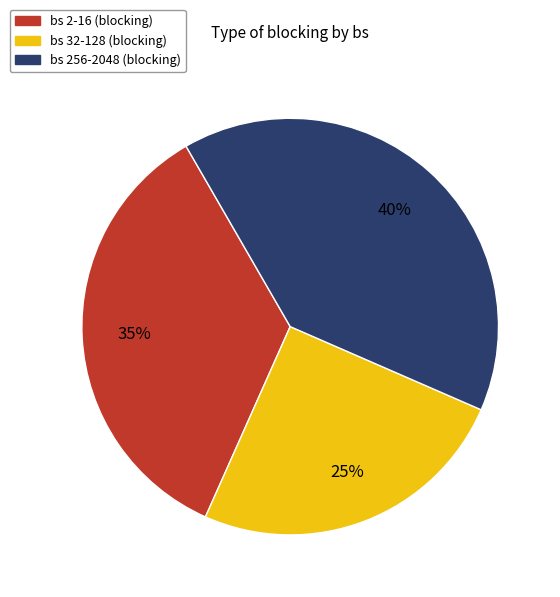

To the nearest percent, what is the difference between the largest and smallest slice percentages?

15%